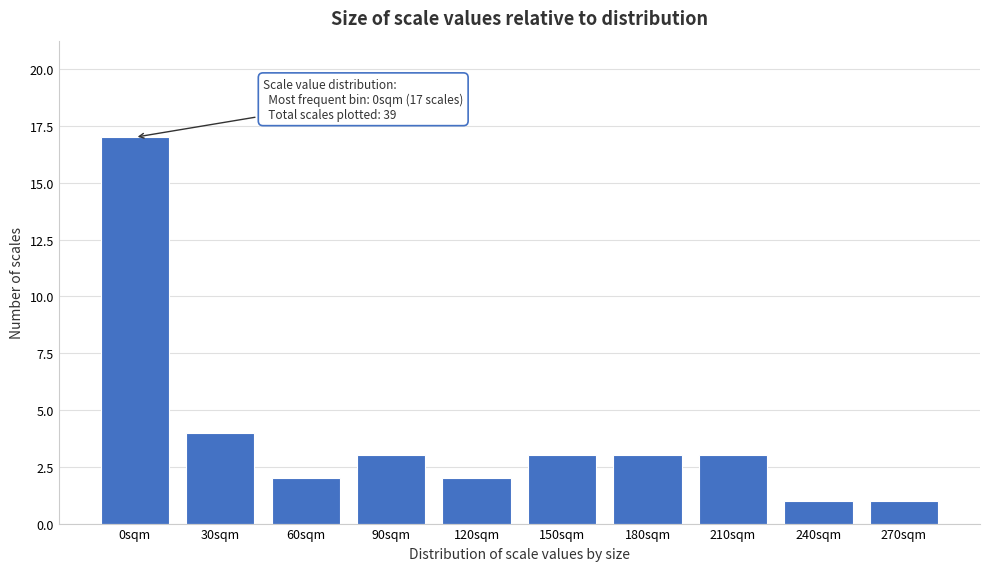

Reading left to right, extract all data points from this chart.

17	4	2	3	2	3	3	3	1	1